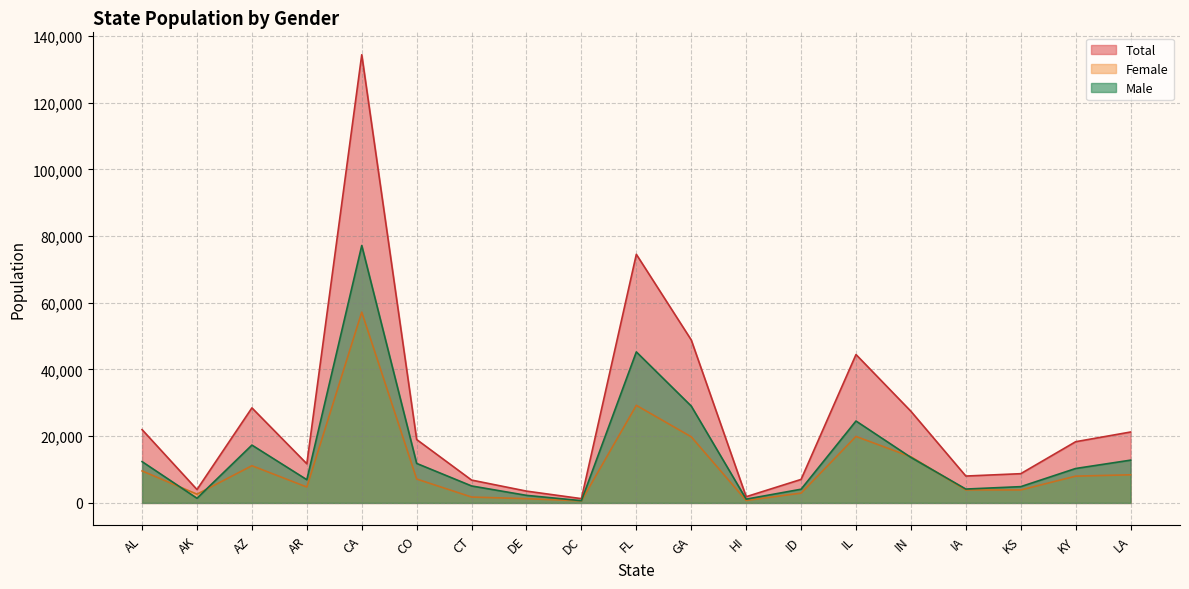

Between AL and AK, which series saw the biggest shift?

Total